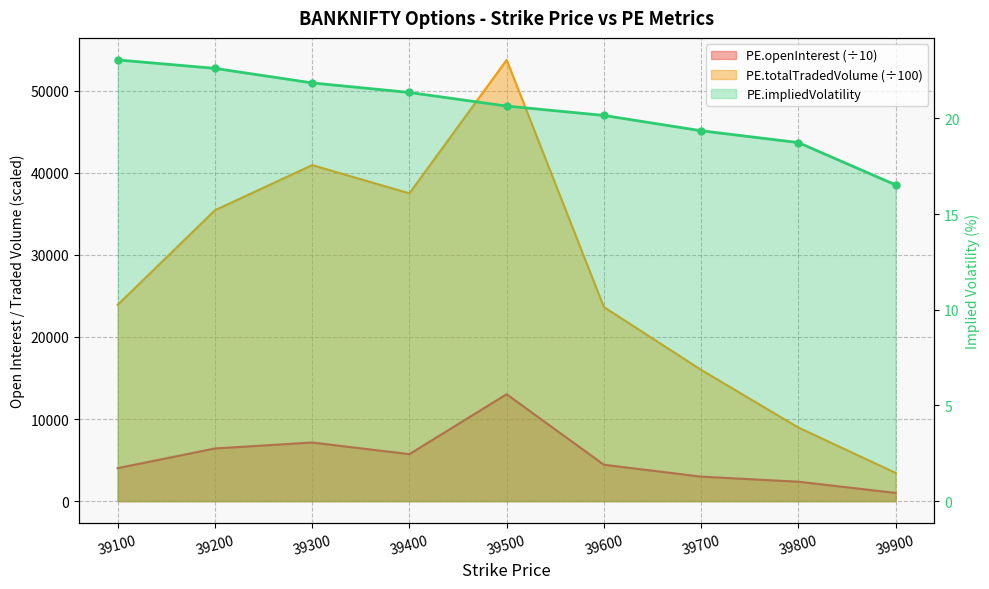

At which category does PE.openInterest reach its first local valley?

39400